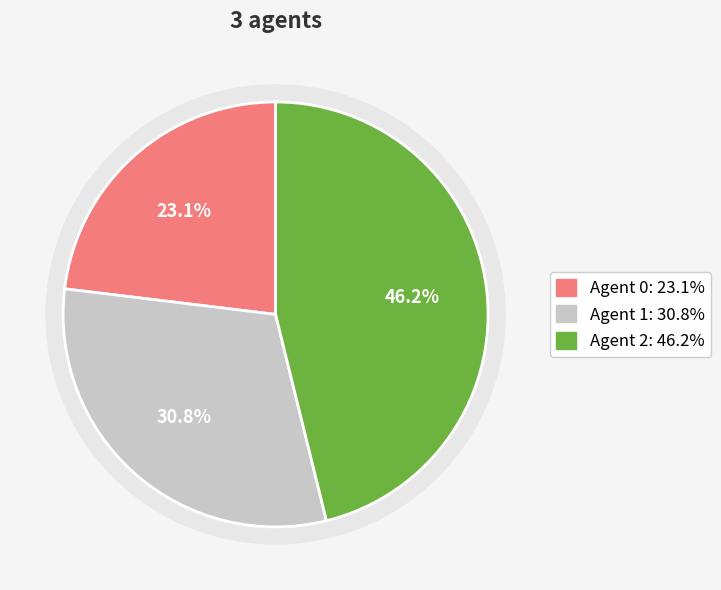

Which has a higher value, 1 or 0?

1